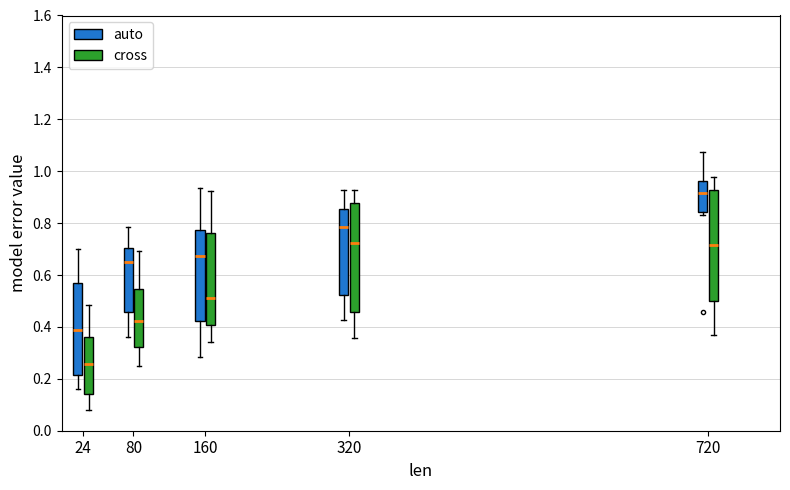

Which box's median line is the highest?

720 (auto)